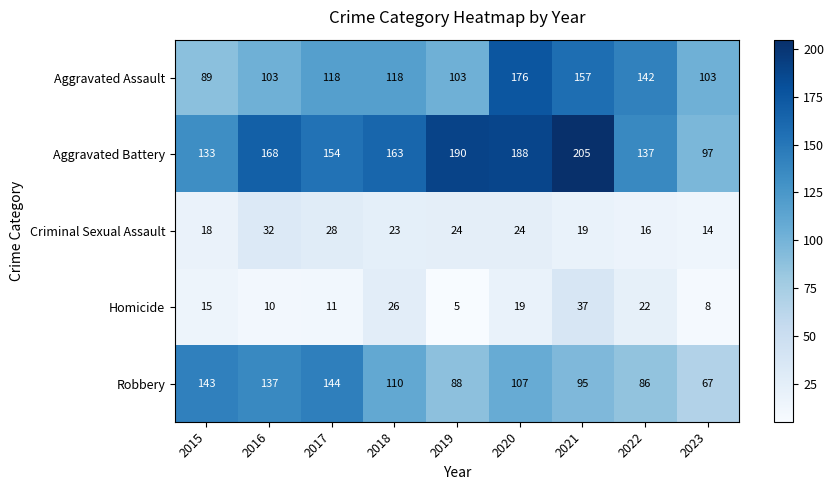

What is the average value of the Aggravated Battery series?

159